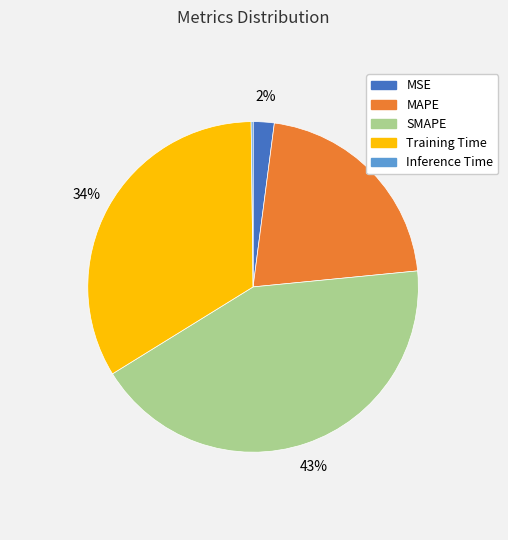

The SMAPE slice represents 33% of the pie. True or false?

False